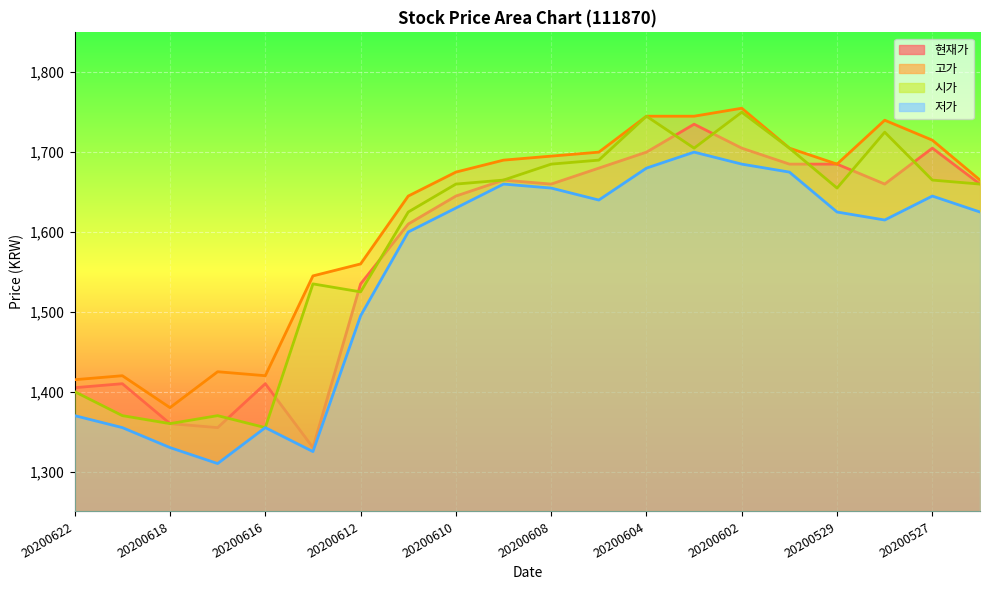

Reading right to left, extract all data points from this chart.

현재가: 20200526=1660	20200527=1705	20200528=1660	20200529=1685	20200601=1685	20200602=1705	20200603=1735	20200604=1700	20200605=1680	20200608=1660	20200609=1665	20200610=1645	20200611=1610	20200612=1535	20200615=1330	20200616=1410	20200617=1355	20200618=1360	20200619=1410	20200622=1405
고가: 20200526=1665	20200527=1715	20200528=1740	20200529=1685	20200601=1705	20200602=1755	20200603=1745	20200604=1745	20200605=1700	20200608=1695	20200609=1690	20200610=1675	20200611=1645	20200612=1560	20200615=1545	20200616=1420	20200617=1425	20200618=1380	20200619=1420	20200622=1415
시가: 20200526=1660	20200527=1665	20200528=1725	20200529=1655	20200601=1705	20200602=1750	20200603=1705	20200604=1745	20200605=1690	20200608=1685	20200609=1665	20200610=1660	20200611=1625	20200612=1525	20200615=1535	20200616=1355	20200617=1370	20200618=1360	20200619=1370	20200622=1400
저가: 20200526=1625	20200527=1645	20200528=1615	20200529=1625	20200601=1675	20200602=1685	20200603=1700	20200604=1680	20200605=1640	20200608=1655	20200609=1660	20200610=1630	20200611=1600	20200612=1495	20200615=1325	20200616=1355	20200617=1310	20200618=1330	20200619=1355	20200622=1370